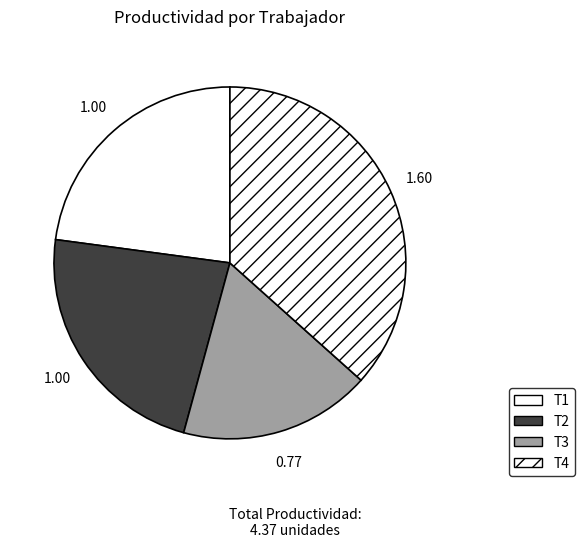

Is T3 the majority of the pie?

No